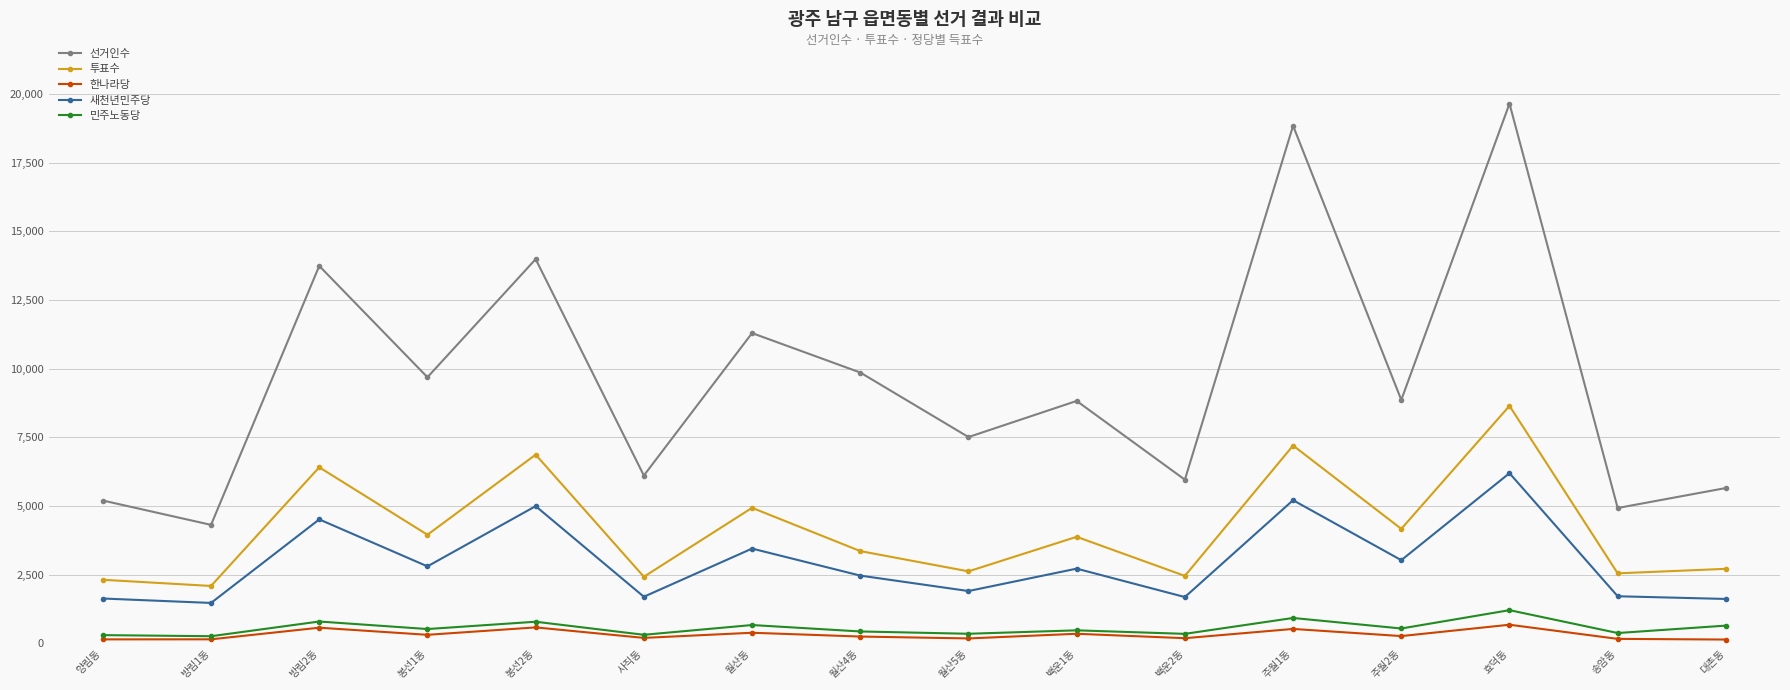

True or false: 투표수 and 새천년민주당 intersect in this chart.

False